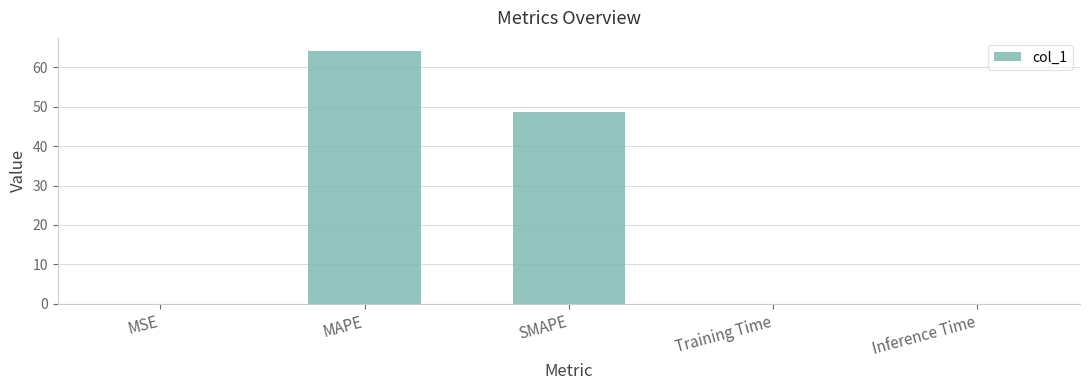

The value at MAPE is 64.2. True or false?

True